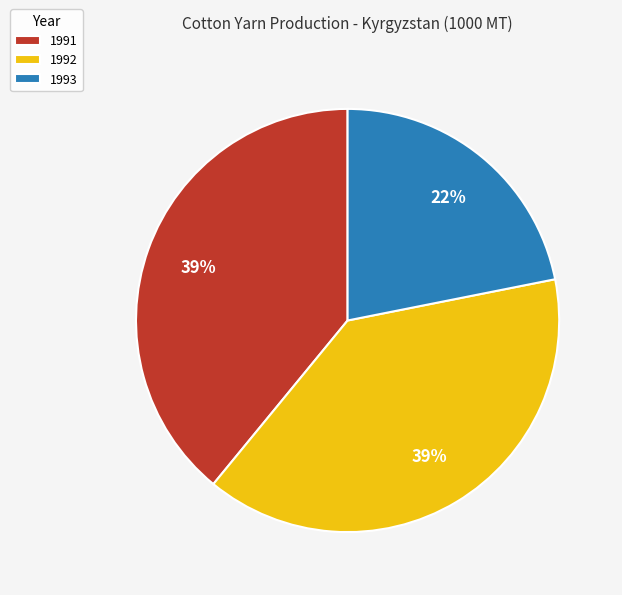

To the nearest percent, what portion does 1993 represent?

22%